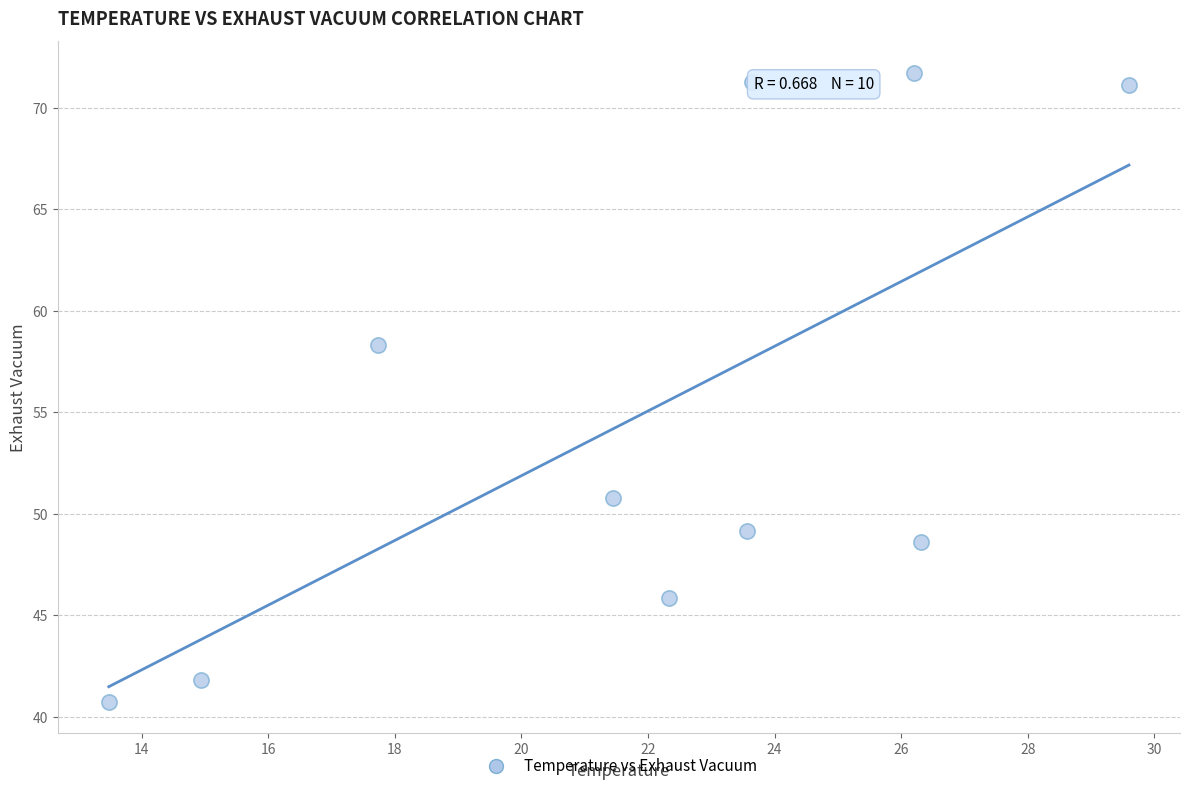

What Y value in the scatter plot is closest to 56?

58.3